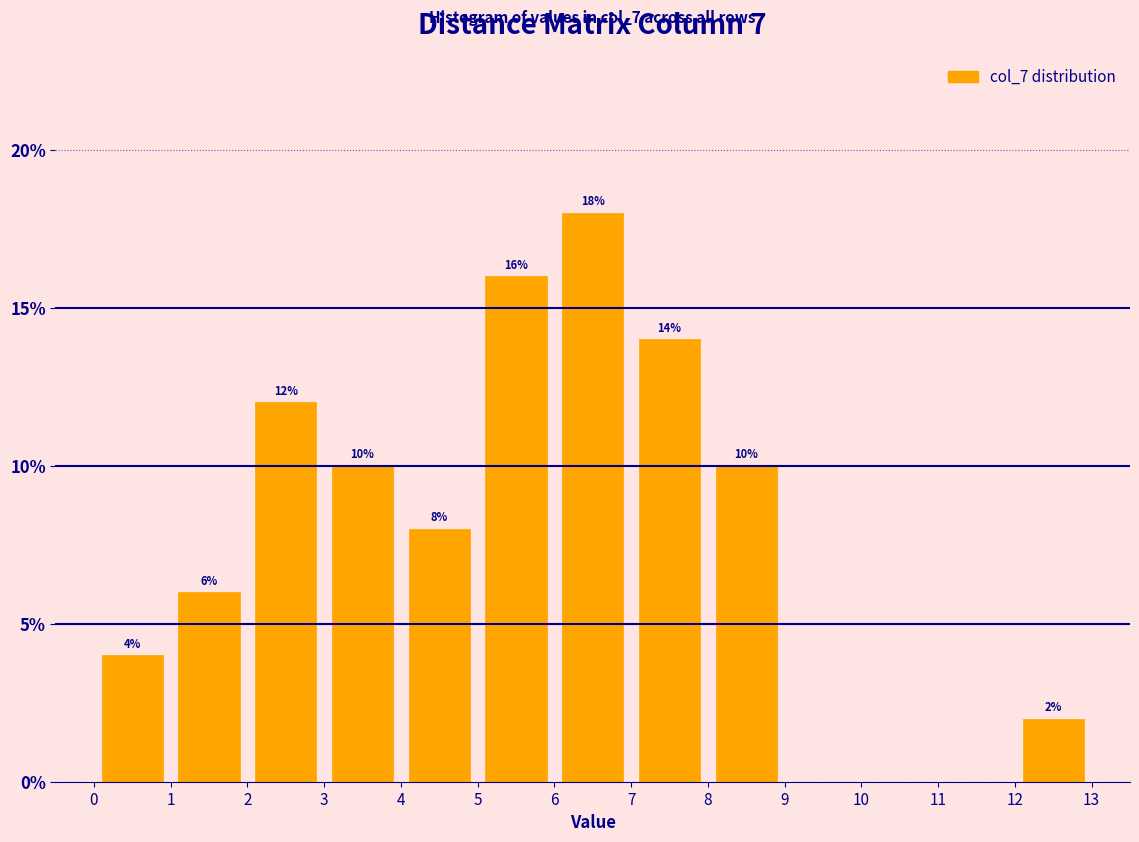

Which range on the x-axis has the tallest bar?

6 to 7